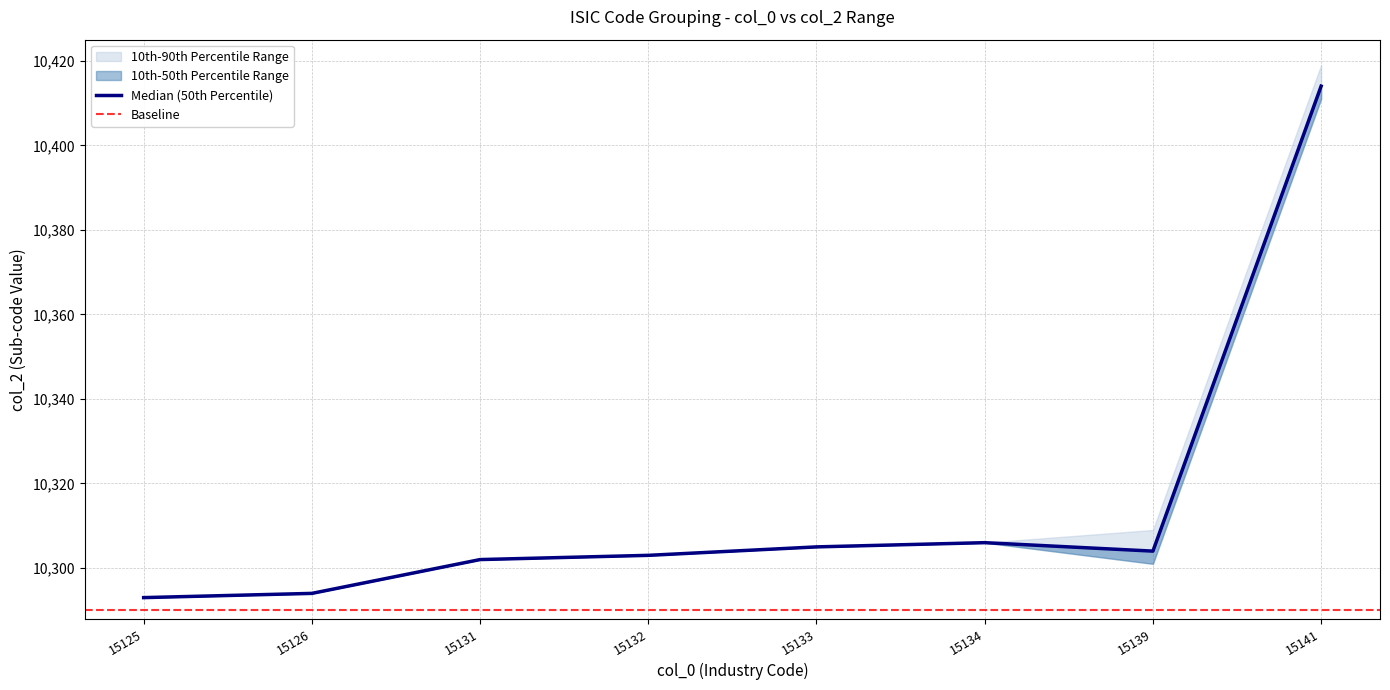

True or false: col_2_lower has a value of 17077 at 15133.

False